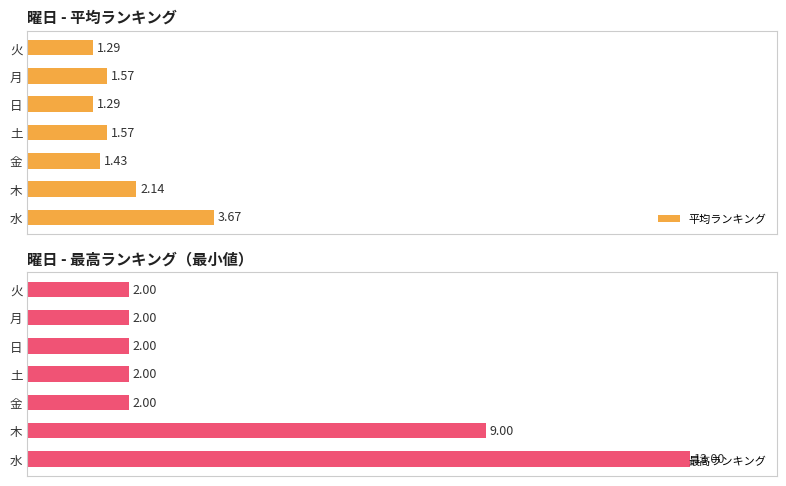

Rank the series at 火 from lowest to highest value.

平均ランキング, 最高ランキング